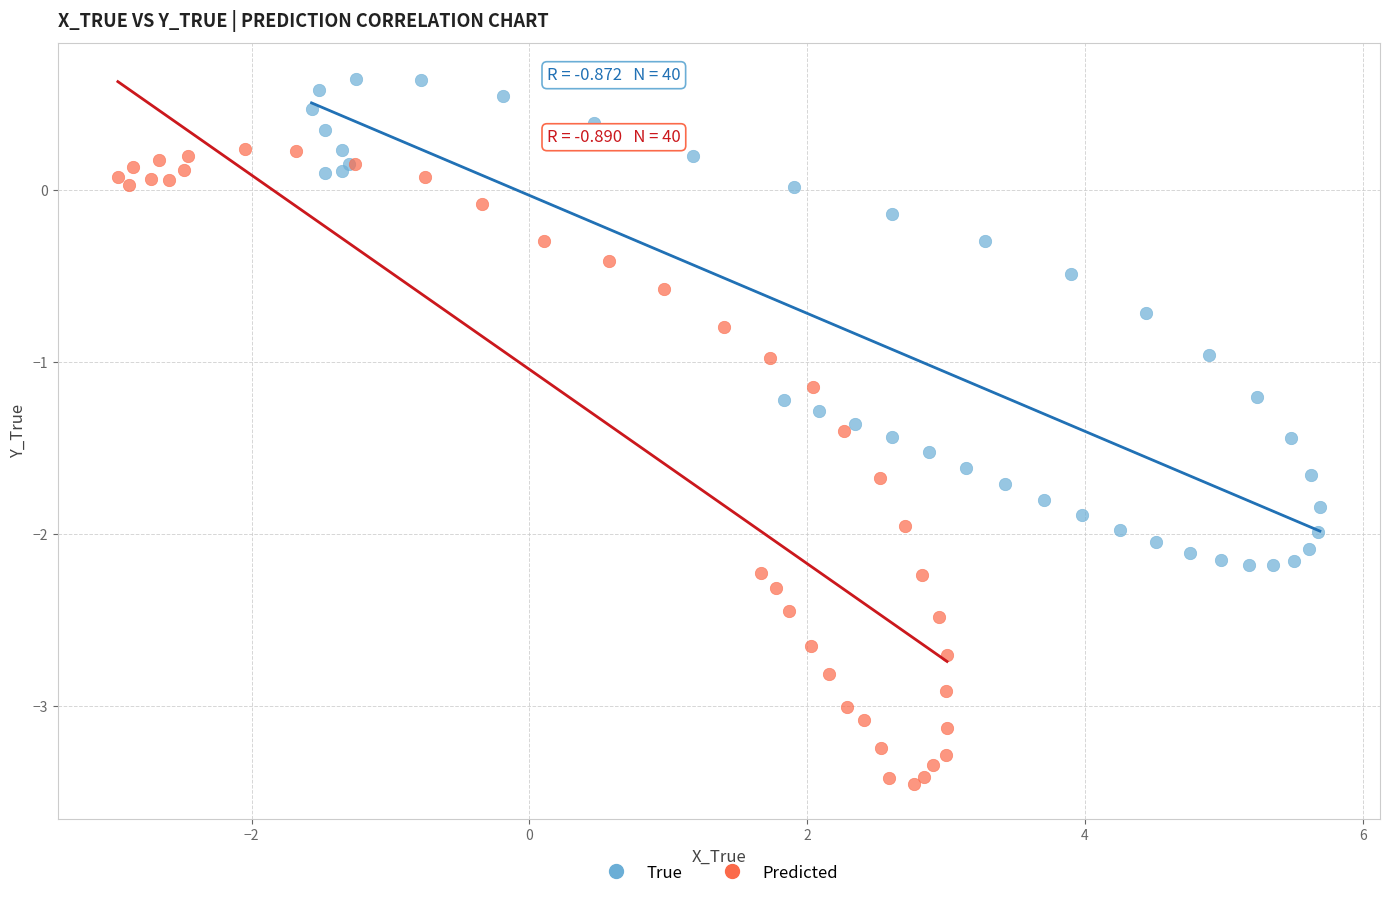

Which series has the widest spread of Y values?

Predicted